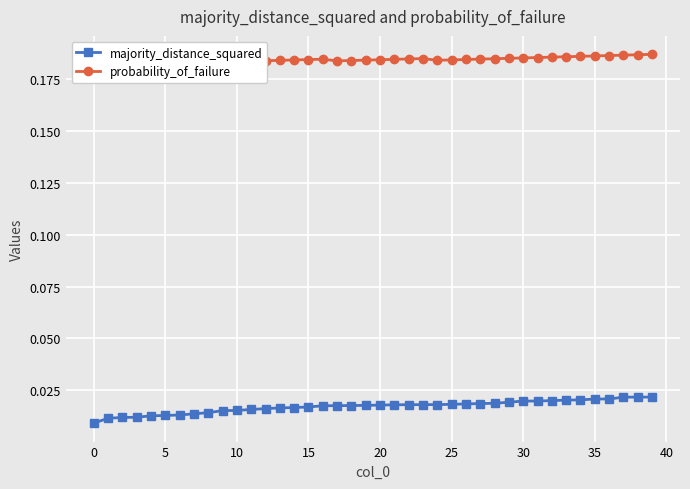

At 17, list the series in order from largest to smallest.

probability_of_failure, majority_distance_squared